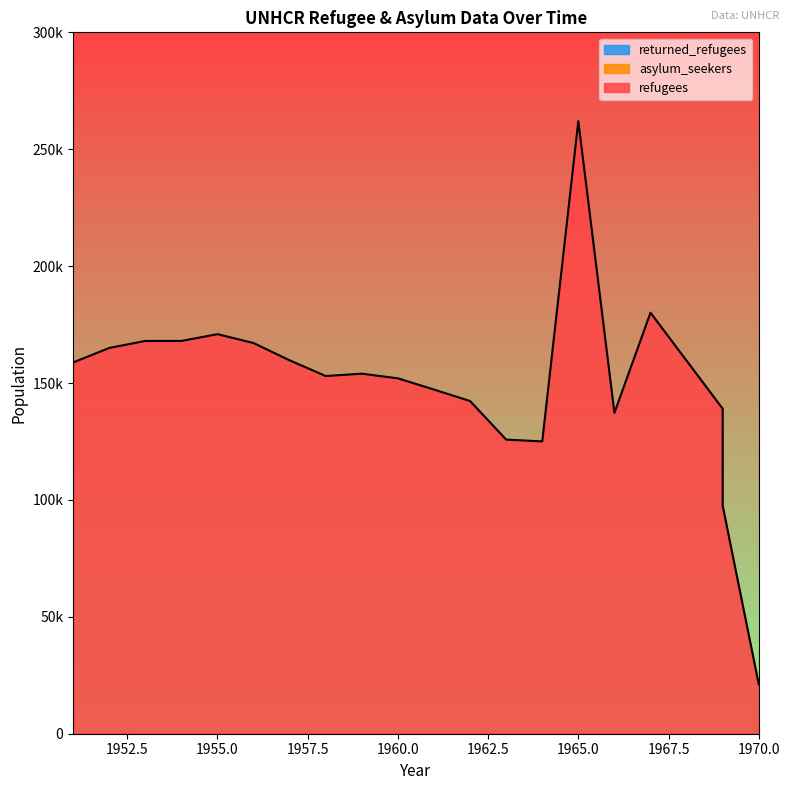

True or false: returned_refugees and refugees intersect in this chart.

False